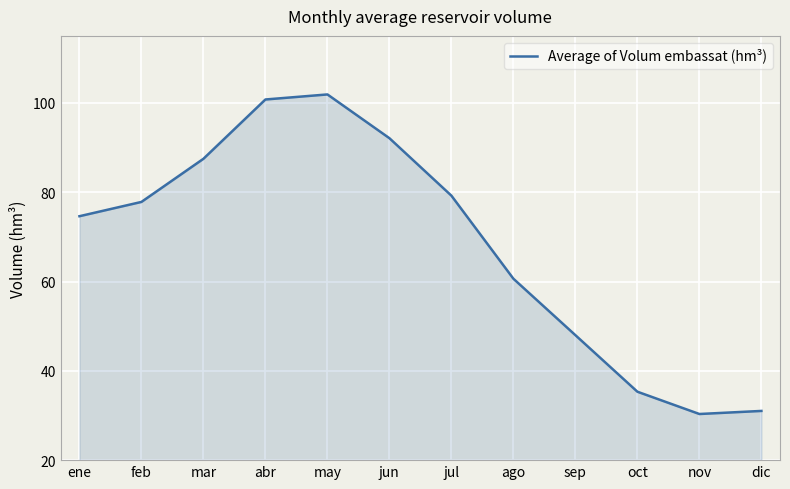

Which has a higher value, sep or may?

may